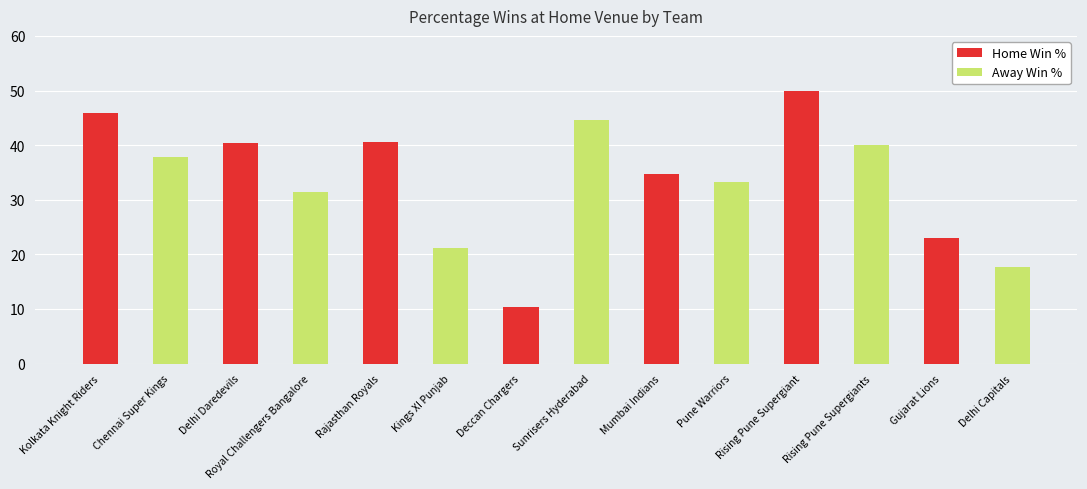

What is the spread (max minus min) of values at Rajasthan Royals?

19.3